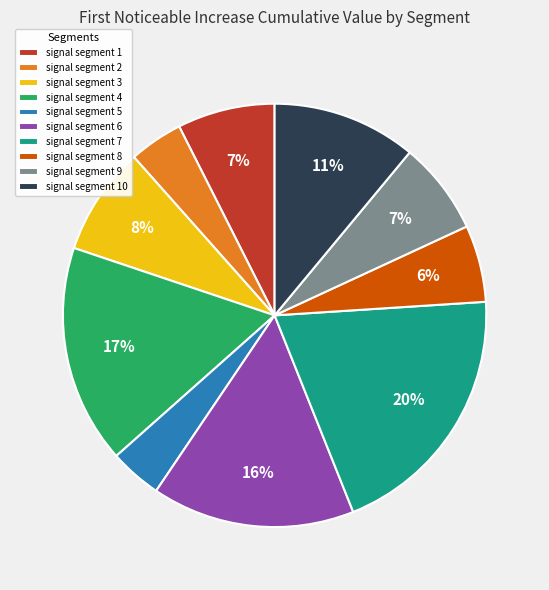

True or false: signal segment 6 accounts for 16% of the total.

True